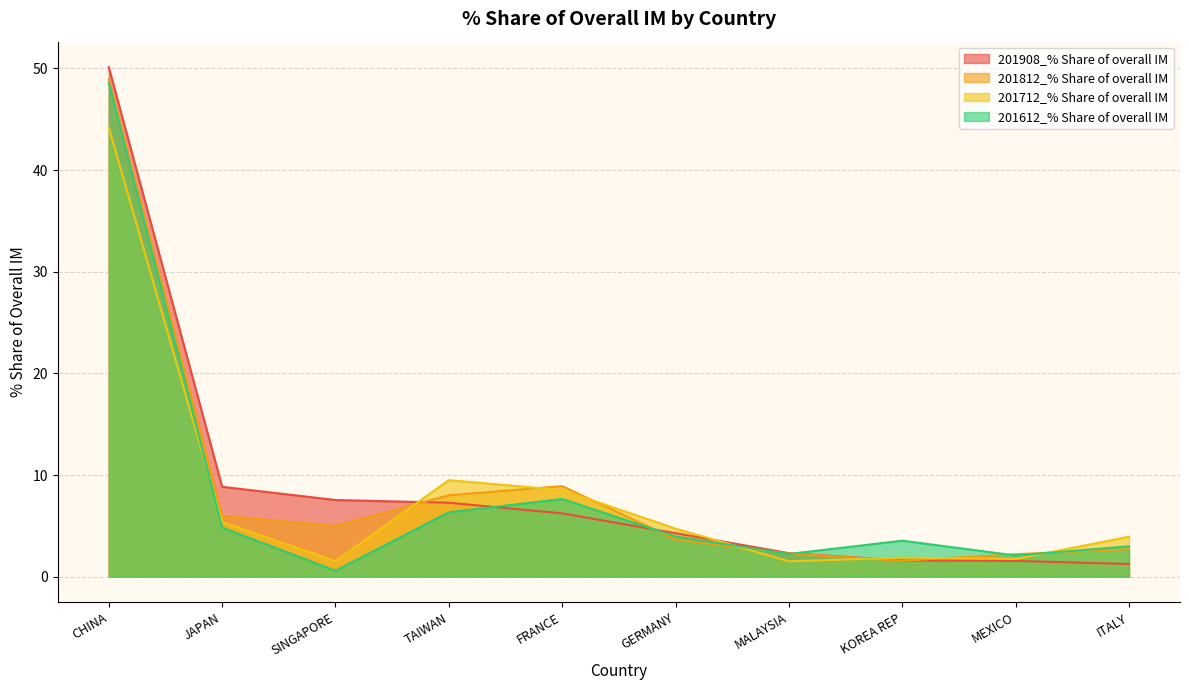

True or false: 201612_% Share of overall IM has a value of 3.5 at KOREA REP.

True